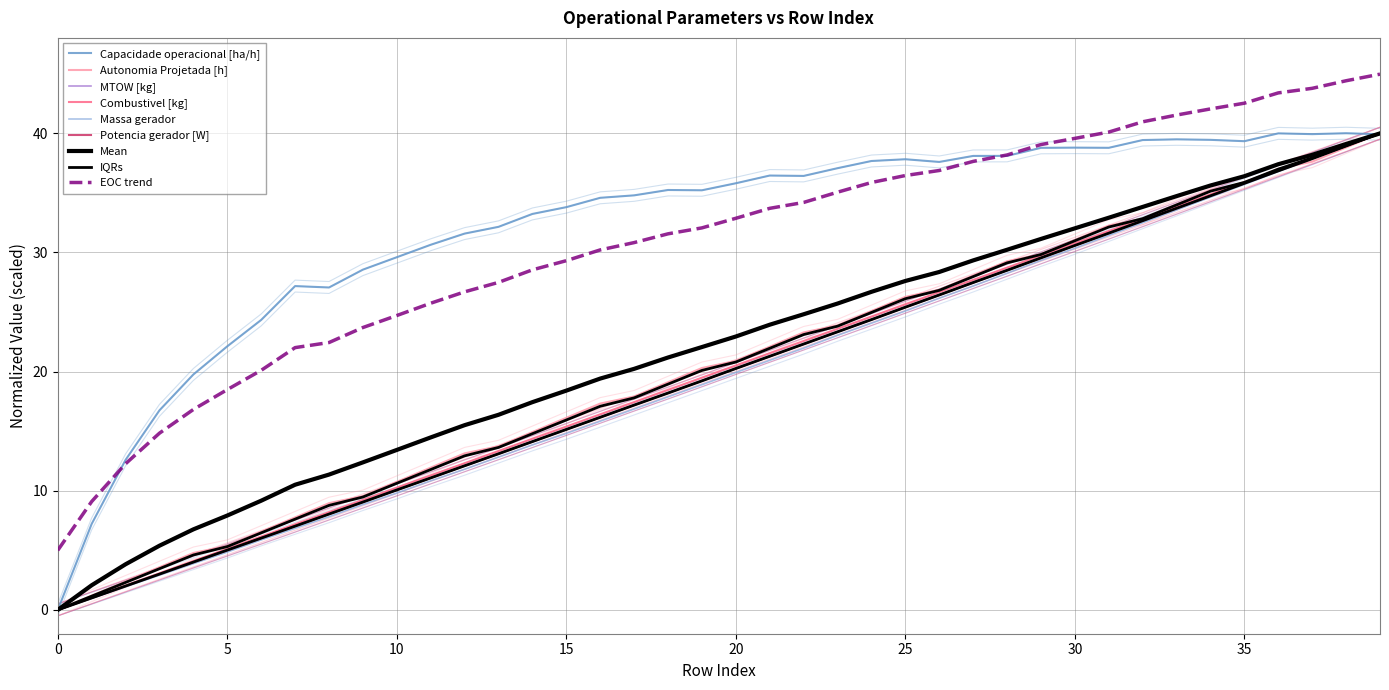

Is it true that Autonomia Projetada [h] equals 33.5 at 33?

True